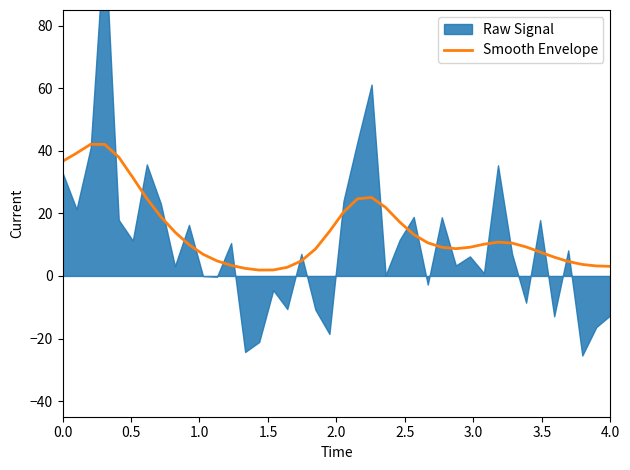

How many points are higher than both their immediate neighbors (excluding endpoints)?

3